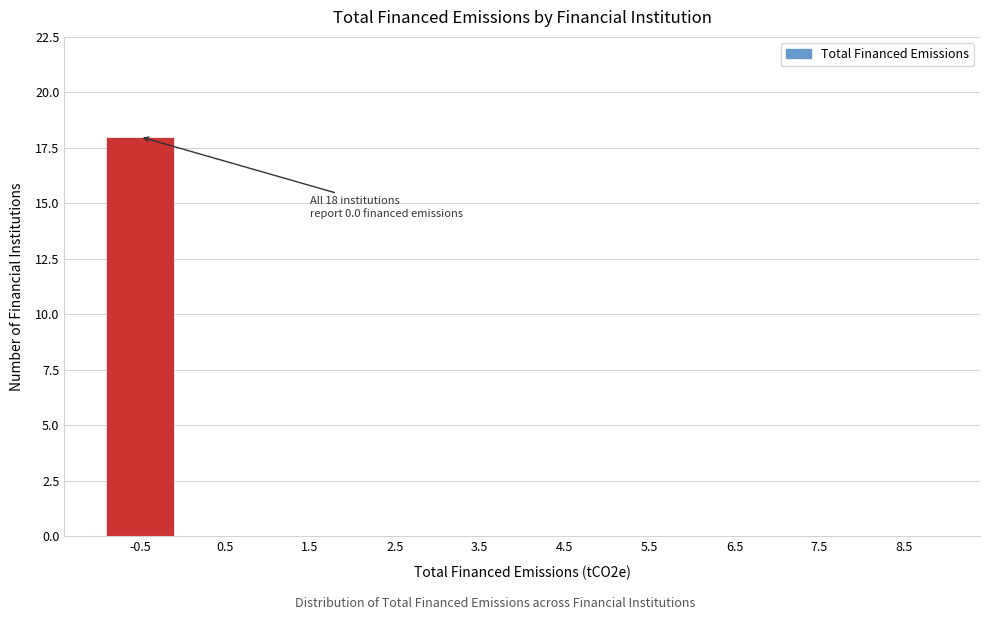

Reading left to right, list all the values displayed in this chart.

-0.5=18	0.5=0	1.5=0	2.5=0	3.5=0	4.5=0	5.5=0	6.5=0	7.5=0	8.5=0